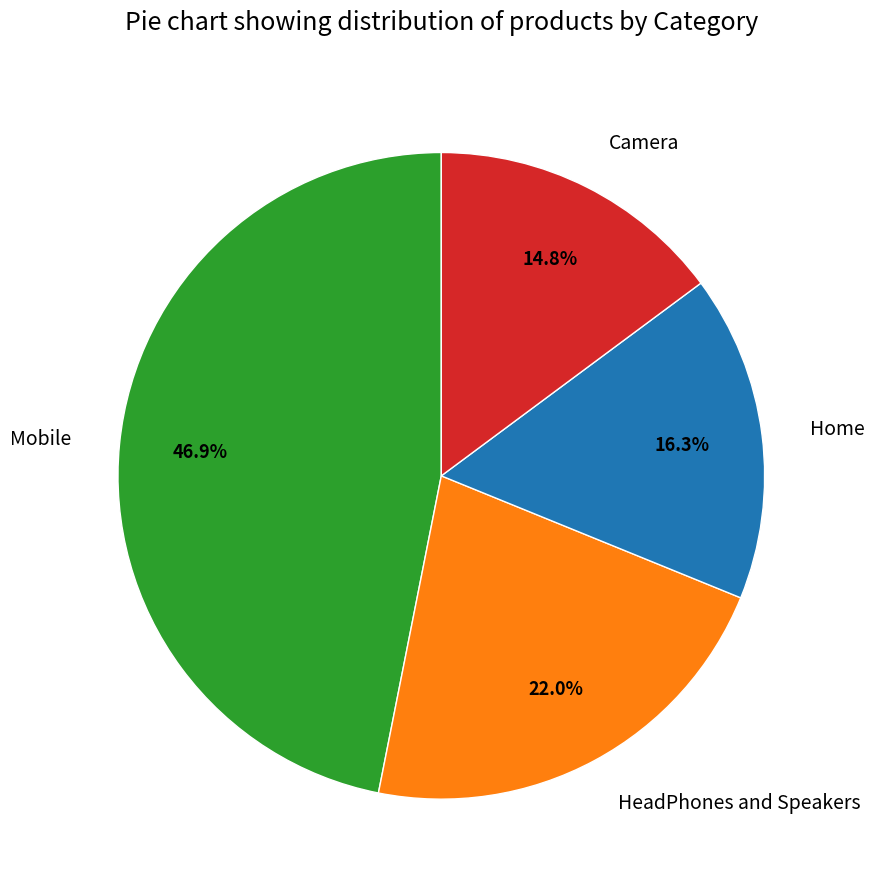

What percentage is the HeadPhones and Speakers slice, to the nearest percent?

22%